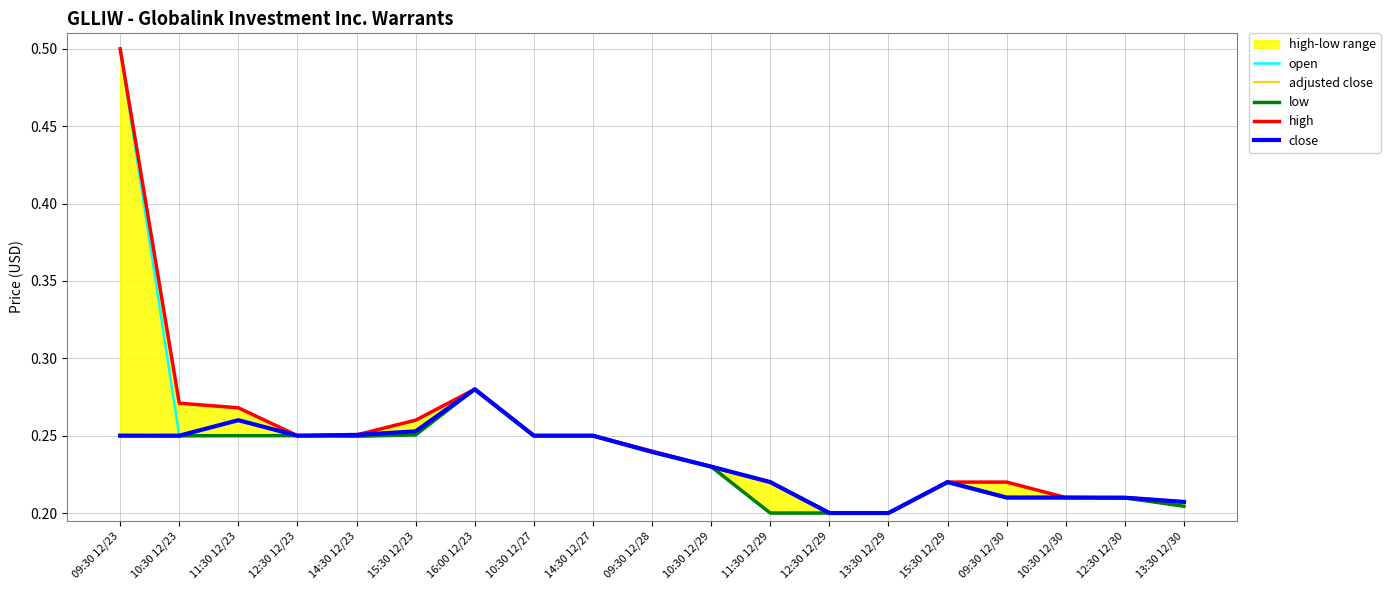

Which category has the highest value in the low series?

16:00 12/23